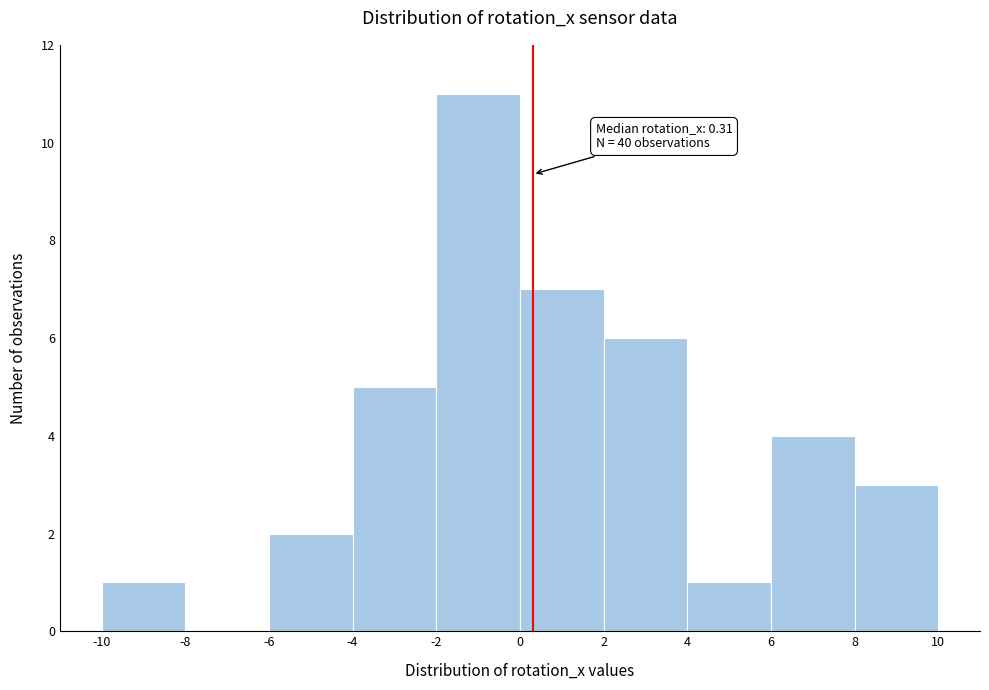

Which range on the x-axis has the tallest bar?

-2 to 0